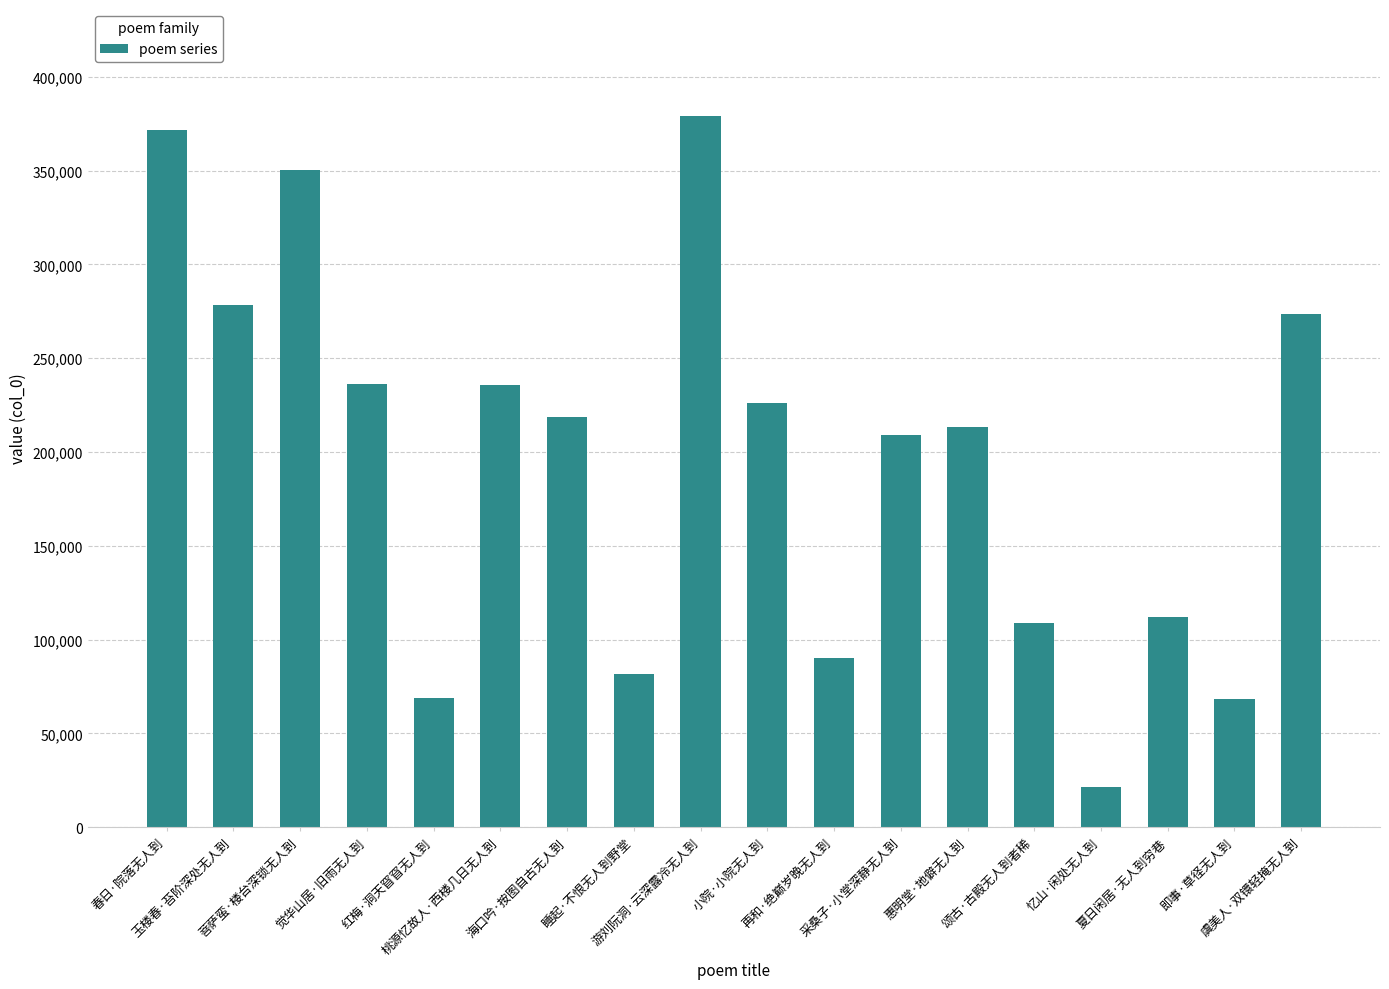

Is it true that the value at 采桑子·小堂深静无人到 is 314007?

False